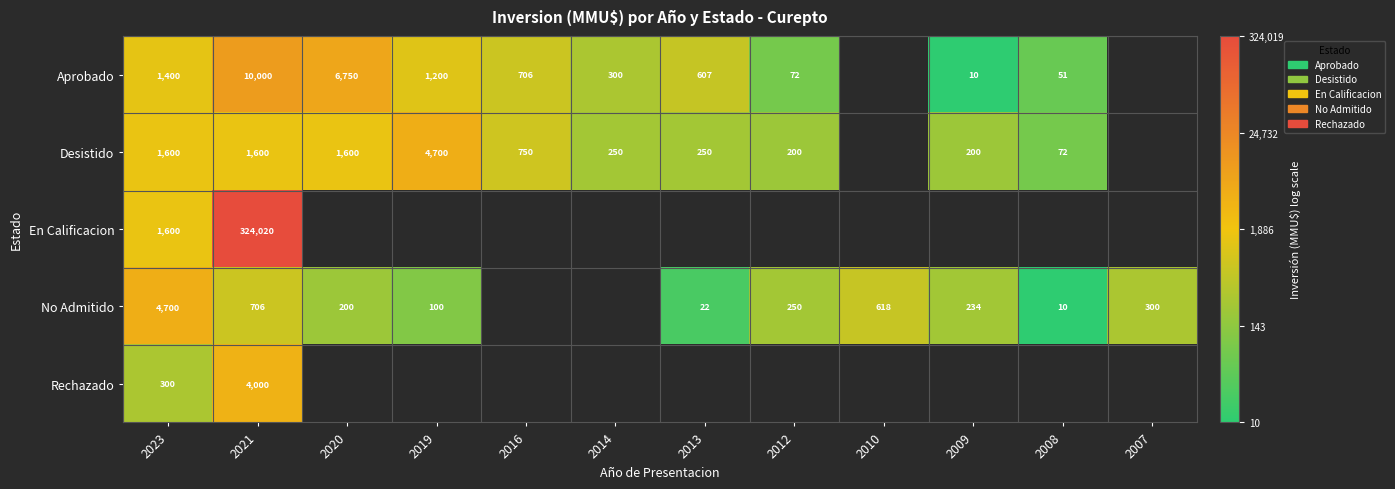

The value of Desistido at 2012 is 2.0. True or false?

False